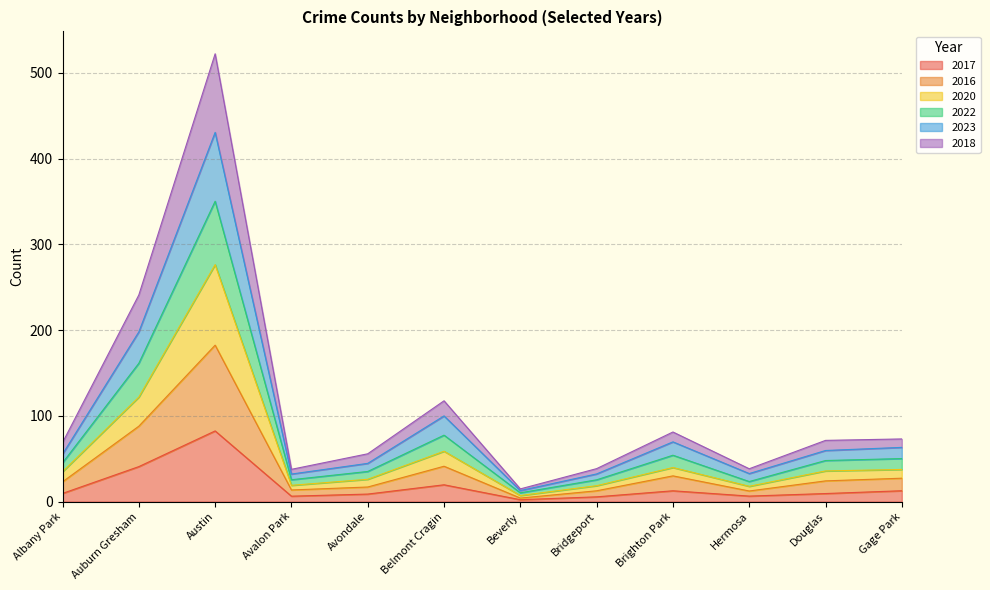

What is the sum of all 2018 values?

1360.0